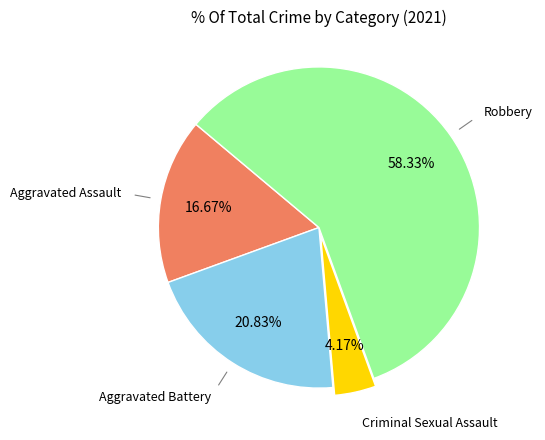

Does any single category account for the majority?

Yes